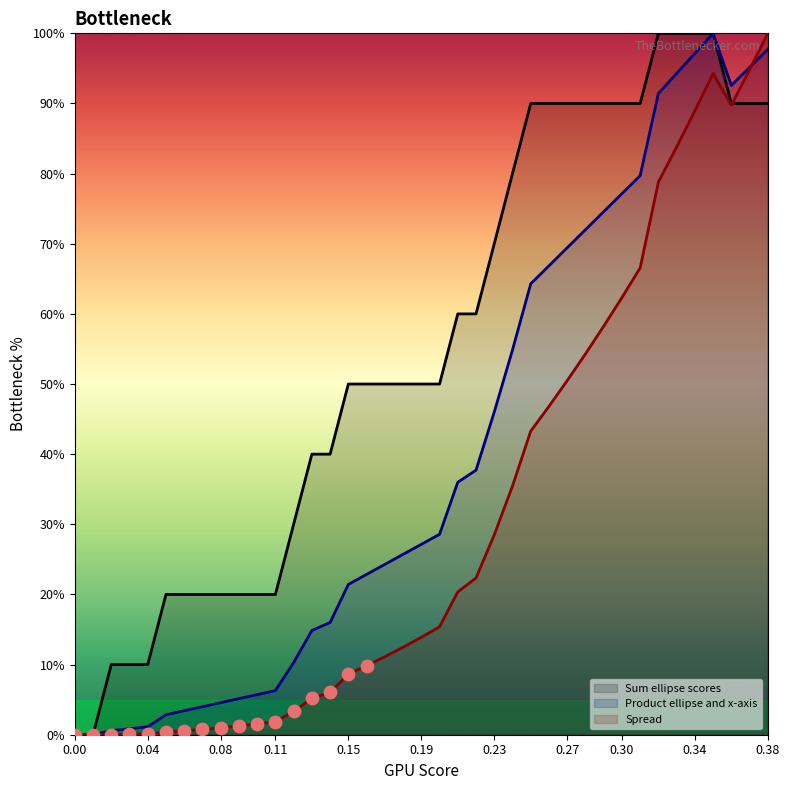

Which series contains the lowest Y value?

Sum ellipse scores